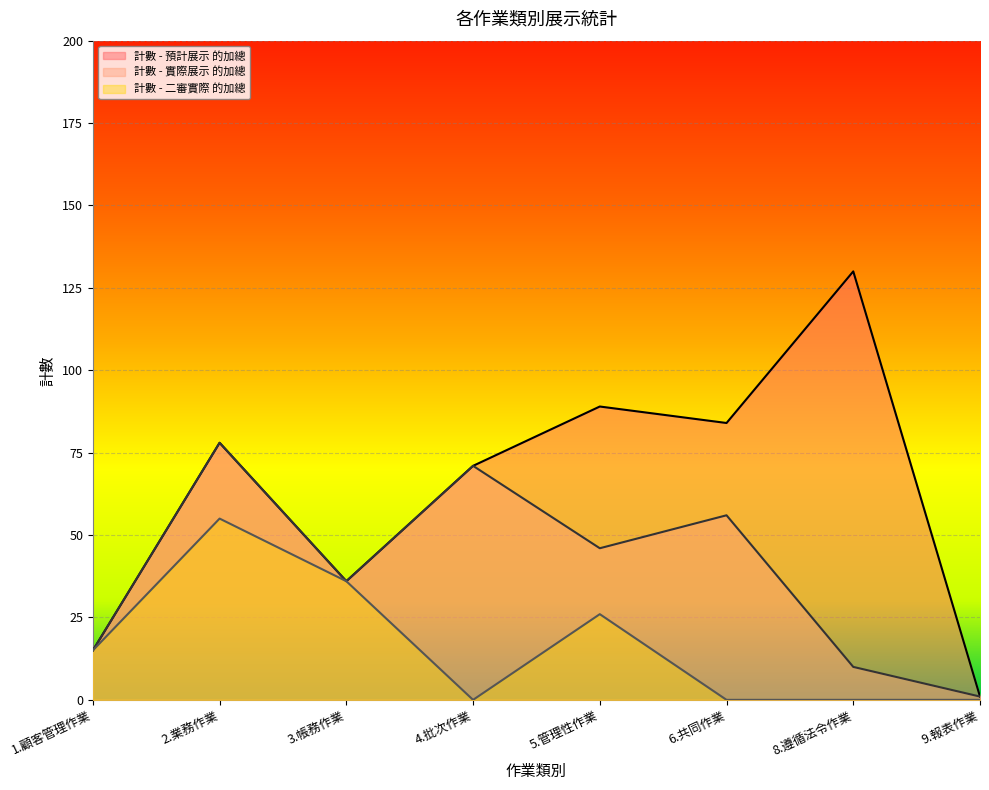

What position from the left is 8.遵循法令作業?

7